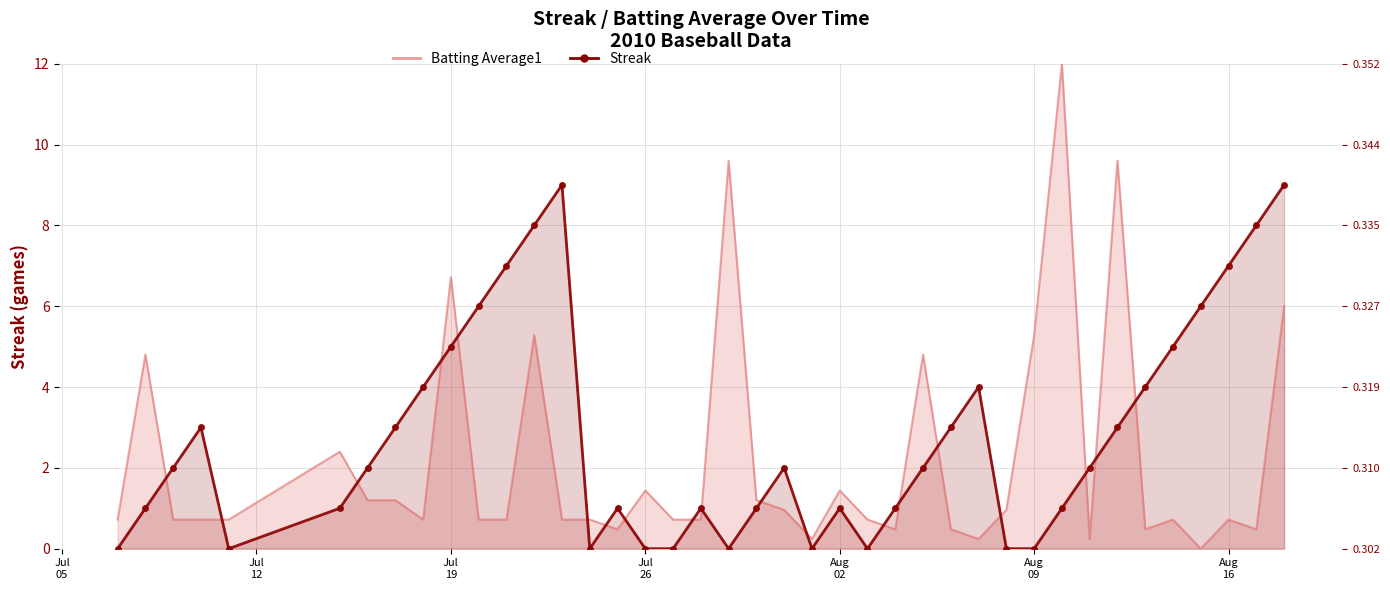

What is the label of the 6th point from the left?

2010-07-15